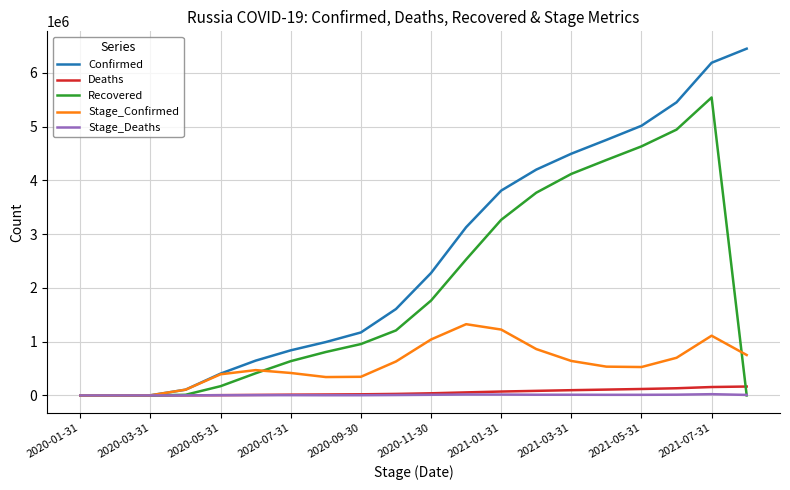

Which series has the widest spread of values?

Confirmed